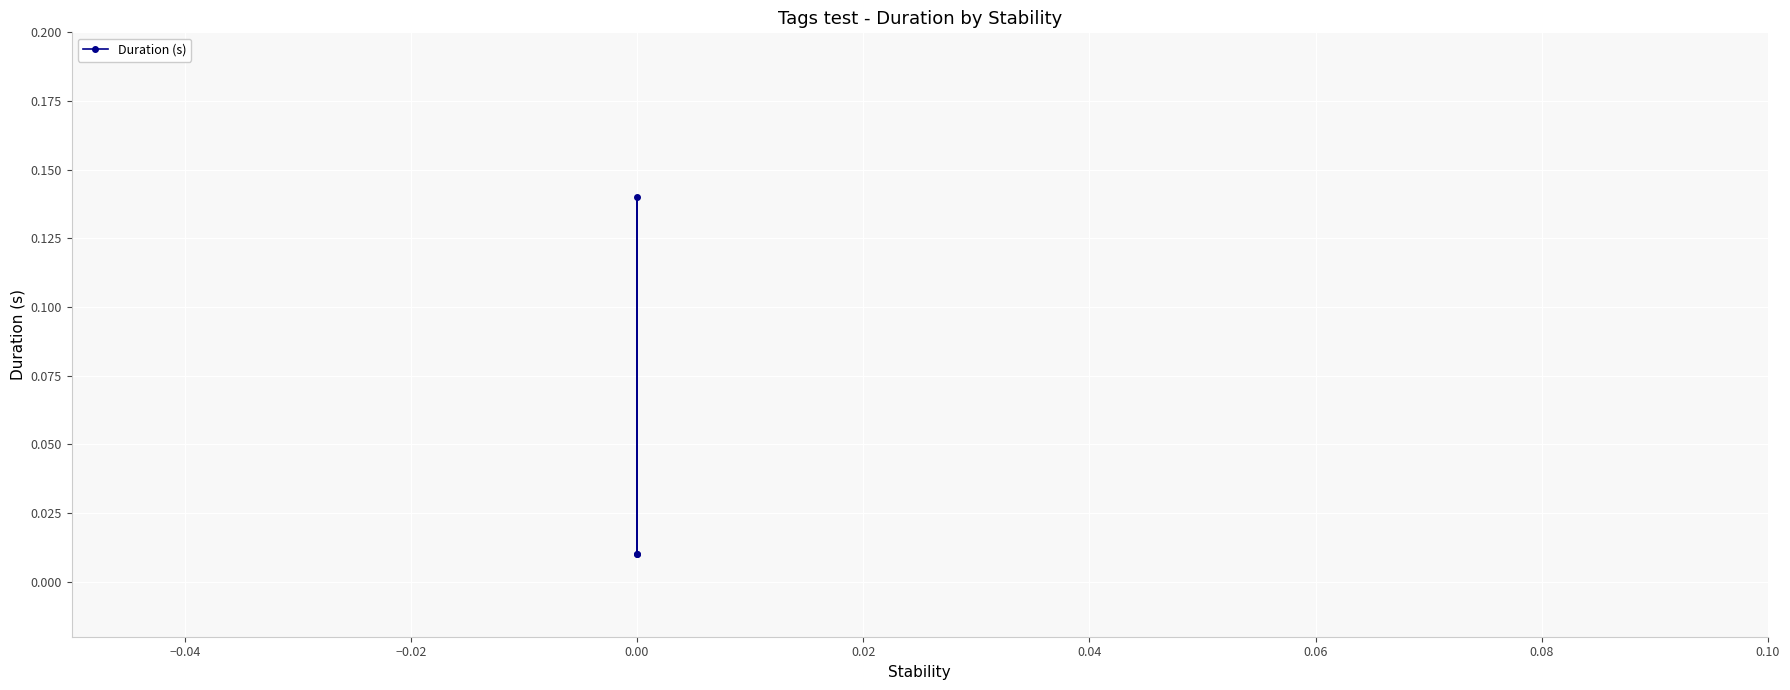

What is the value of the 2nd point from the left?

0.1